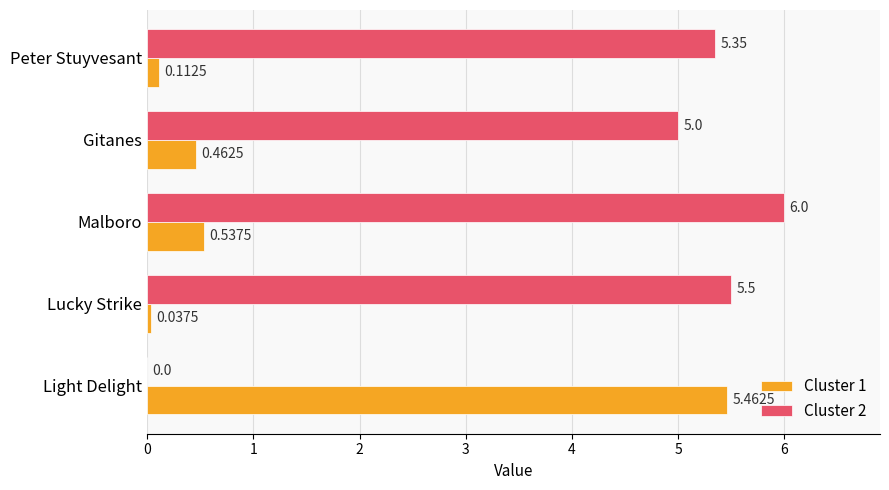

At which label is Cluster 2 closest to 3?

Gitanes